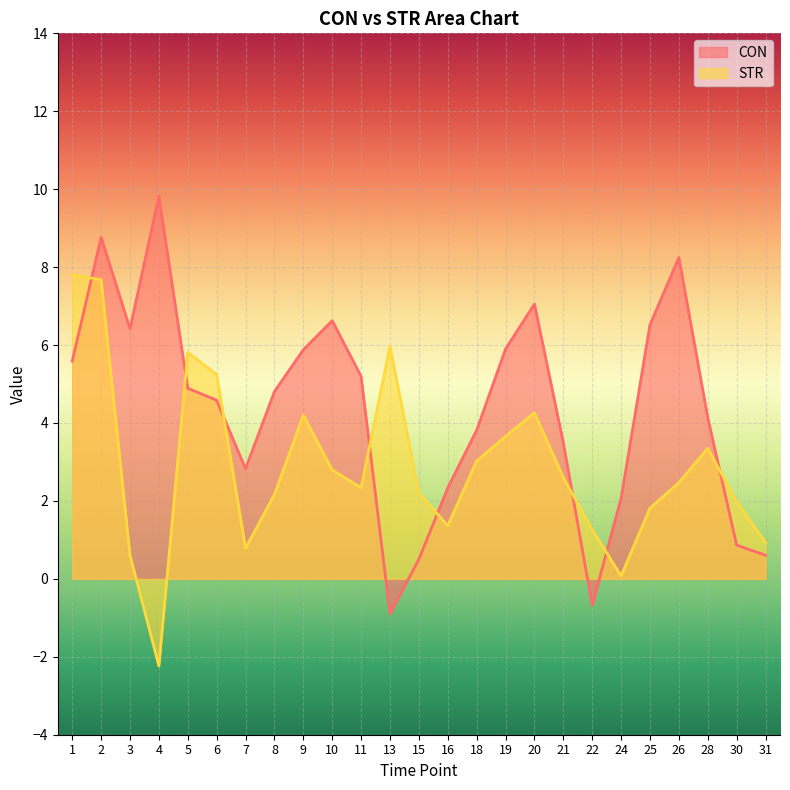

What is the sum of all STR values?

72.2